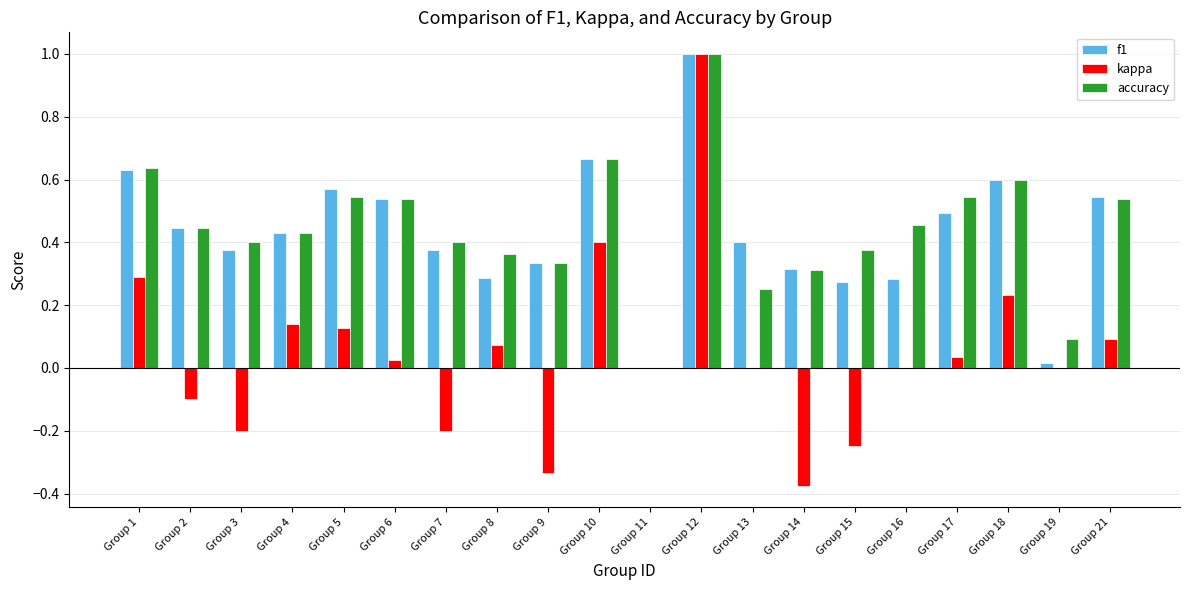

What is the sum of the accuracy values at Group 14 and Group 21?

0.9